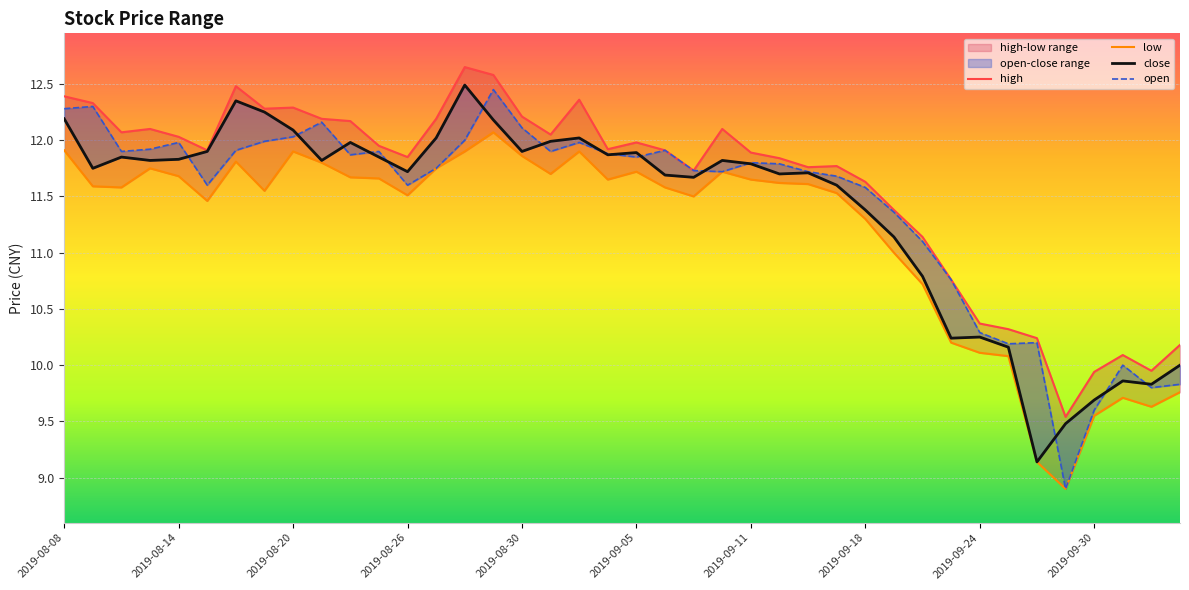

How many values in the low series are below 11?

10